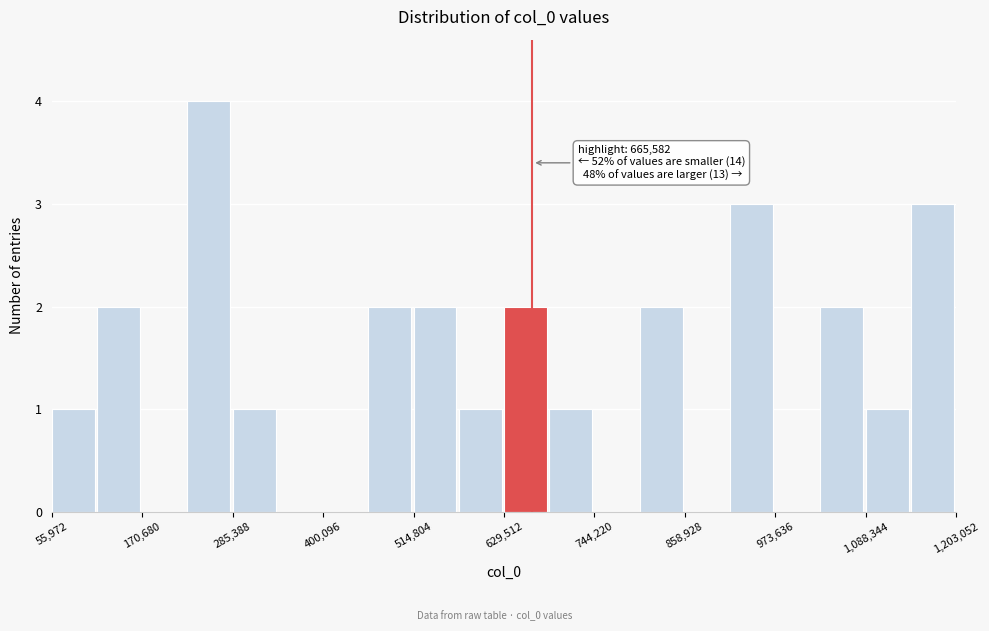

Read against the x-axis, roughly where is the centre of the tallest bar?

260000